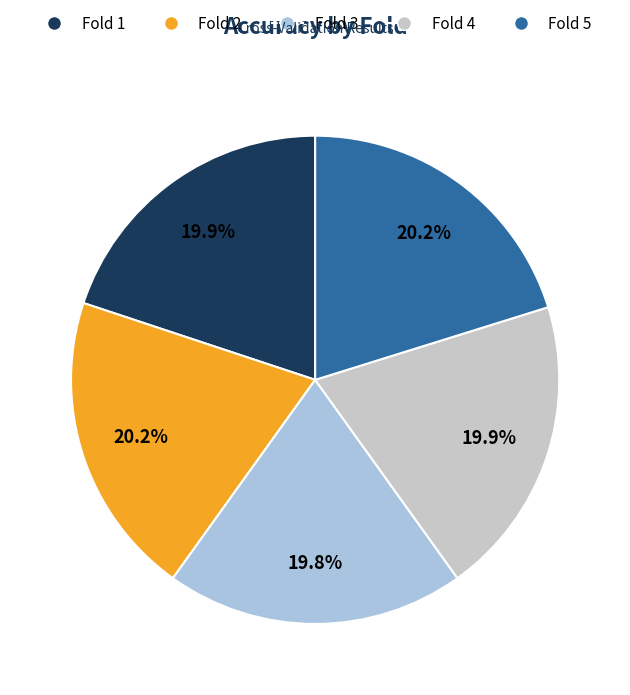

The Fold 4 slice represents 11% of the pie. True or false?

False